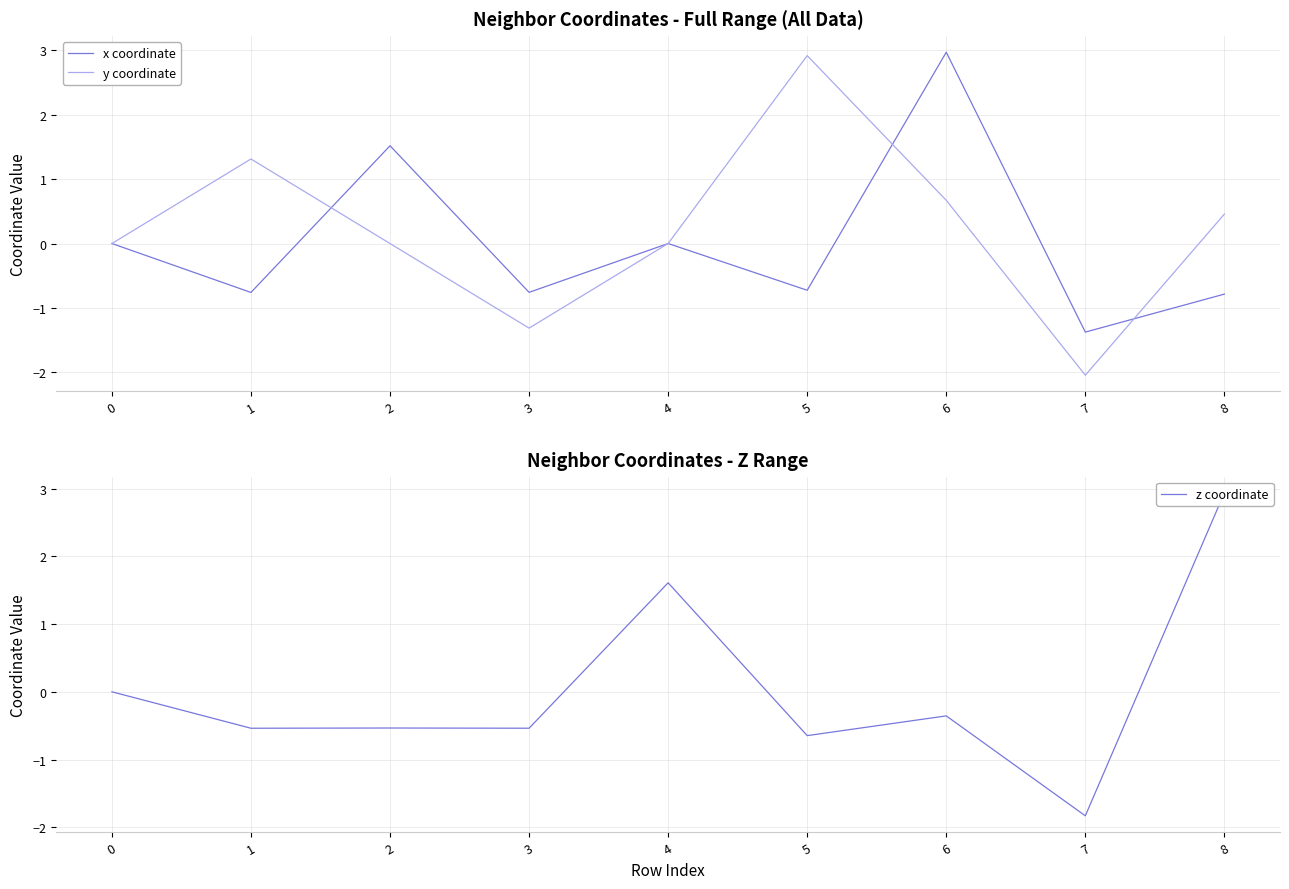

How many times do y coordinate and x coordinate cross each other?

4